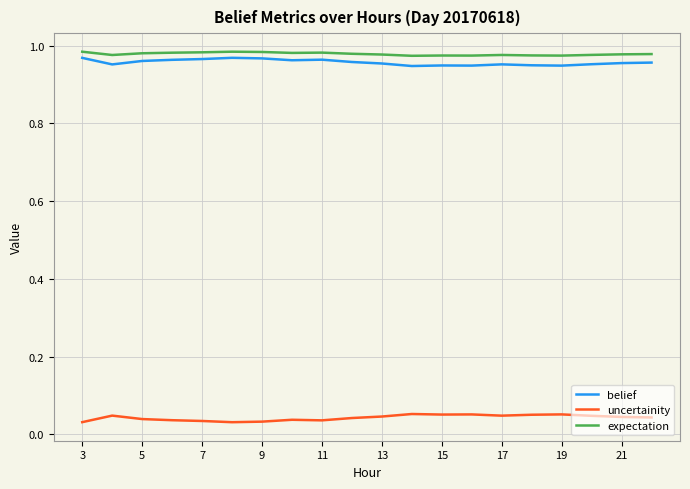

Which series has the largest total across all categories?

expectation